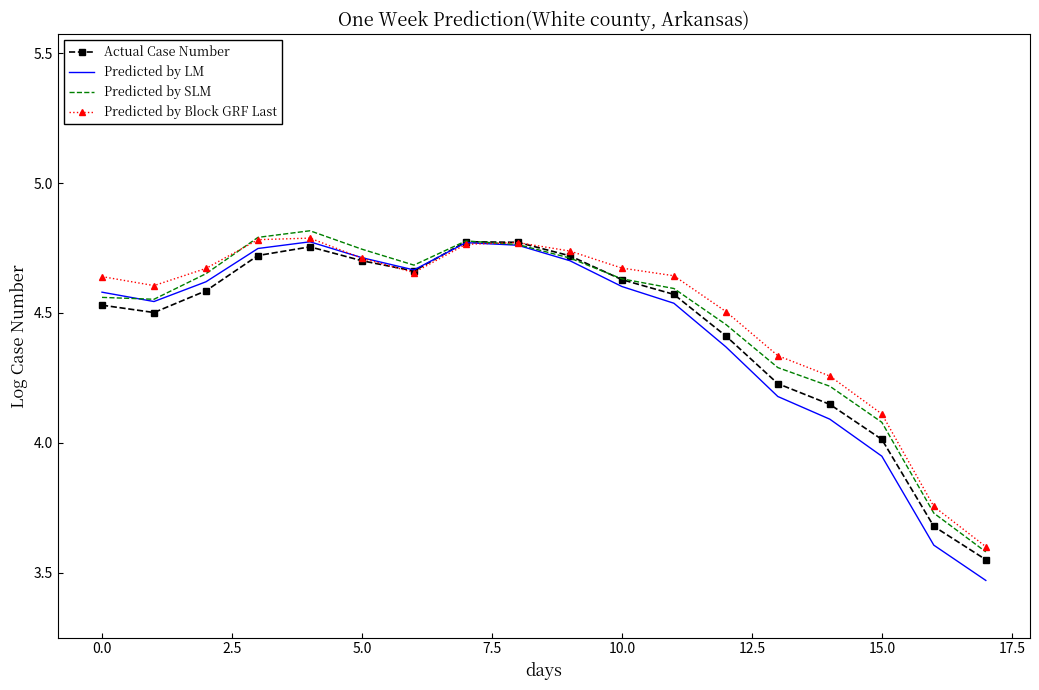

What is the lowest value of the Predicted by Block GRF Last series?

3.6